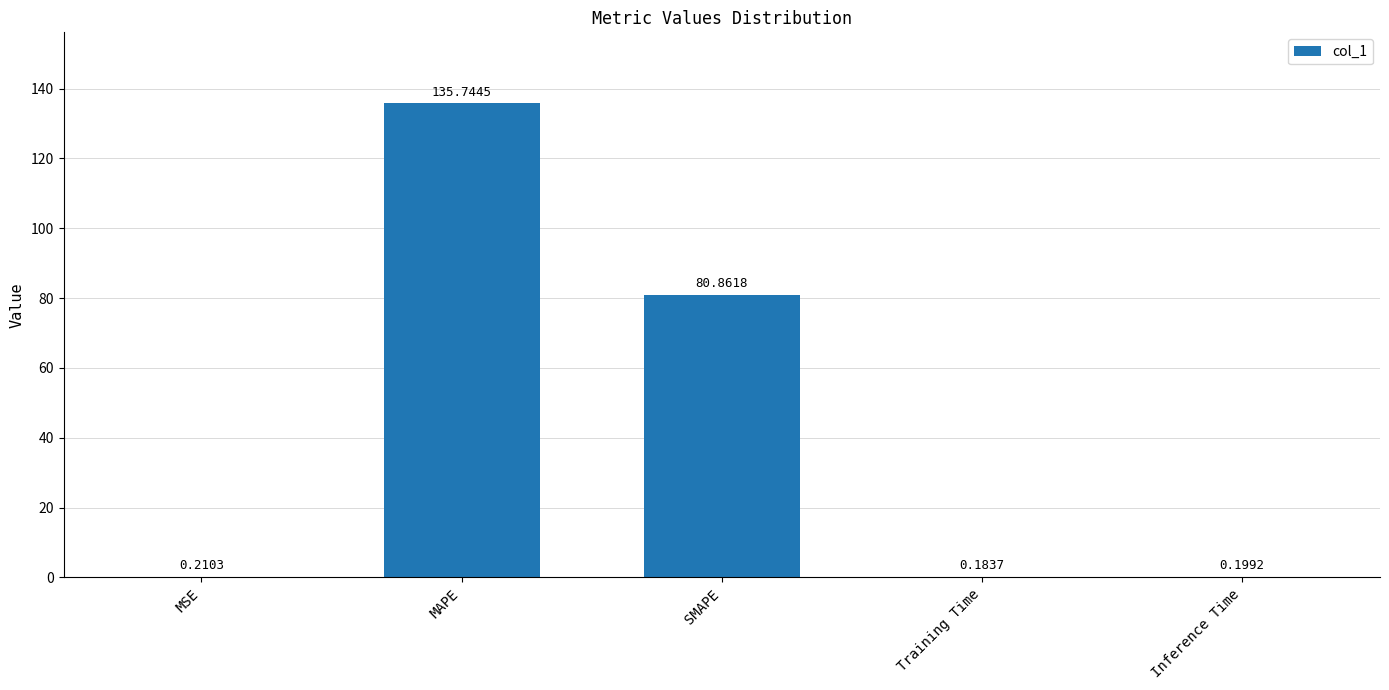

What is the sum of the values at MSE and MAPE?

136.0